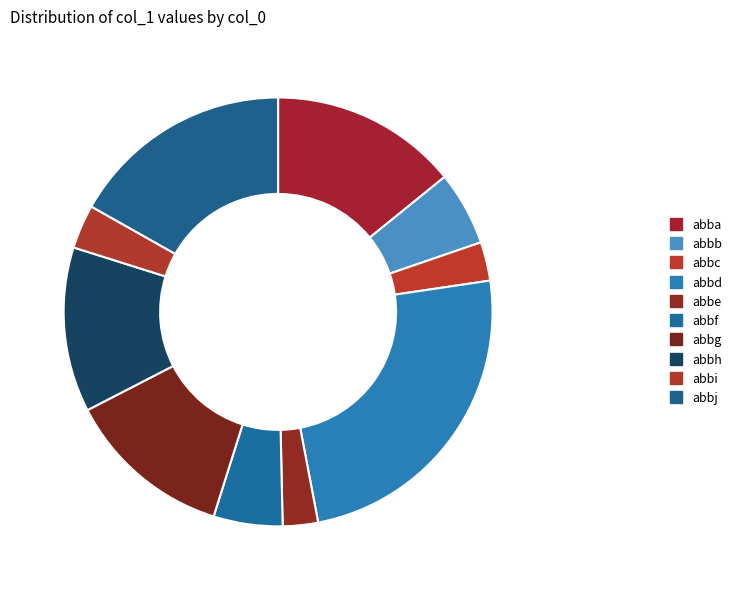

What is the change in value from abbe to abbh?

+3901